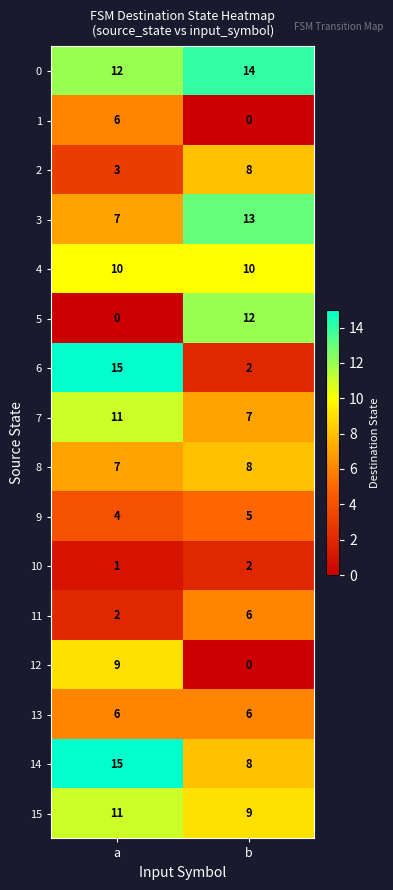

Is the value of 4 at b greater than the value of 3 at b?

No